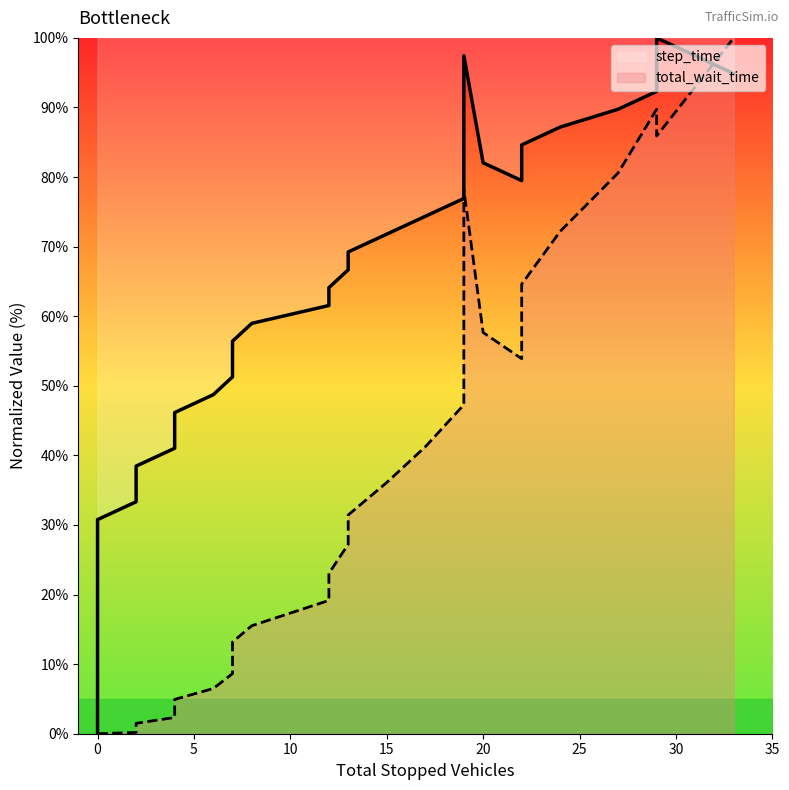

Which series changed the most between 15 and 20?

step_time